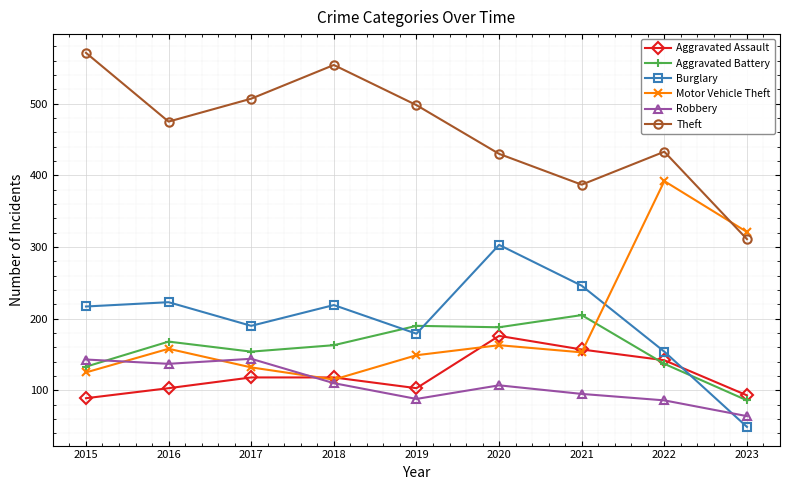

What is the value of the Aggravated Assault point at the 4th from the left?

118